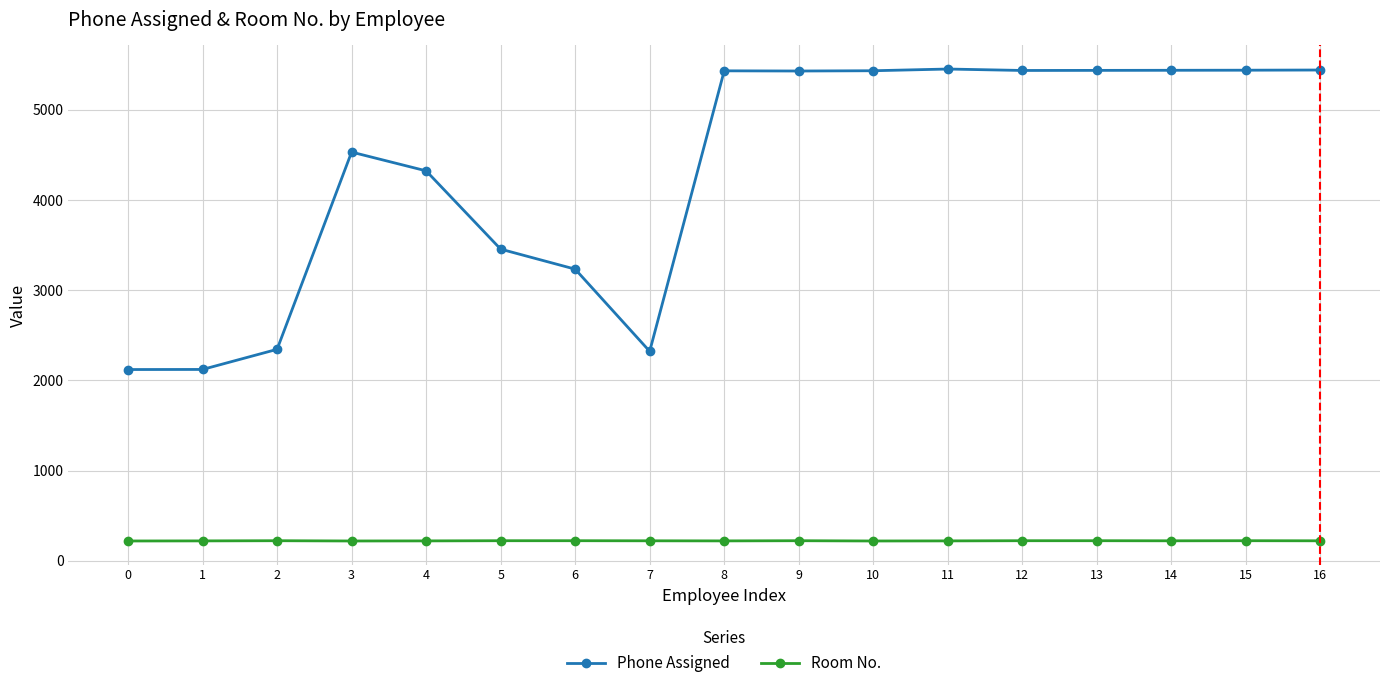

Does the chart have visible grid lines?

Yes